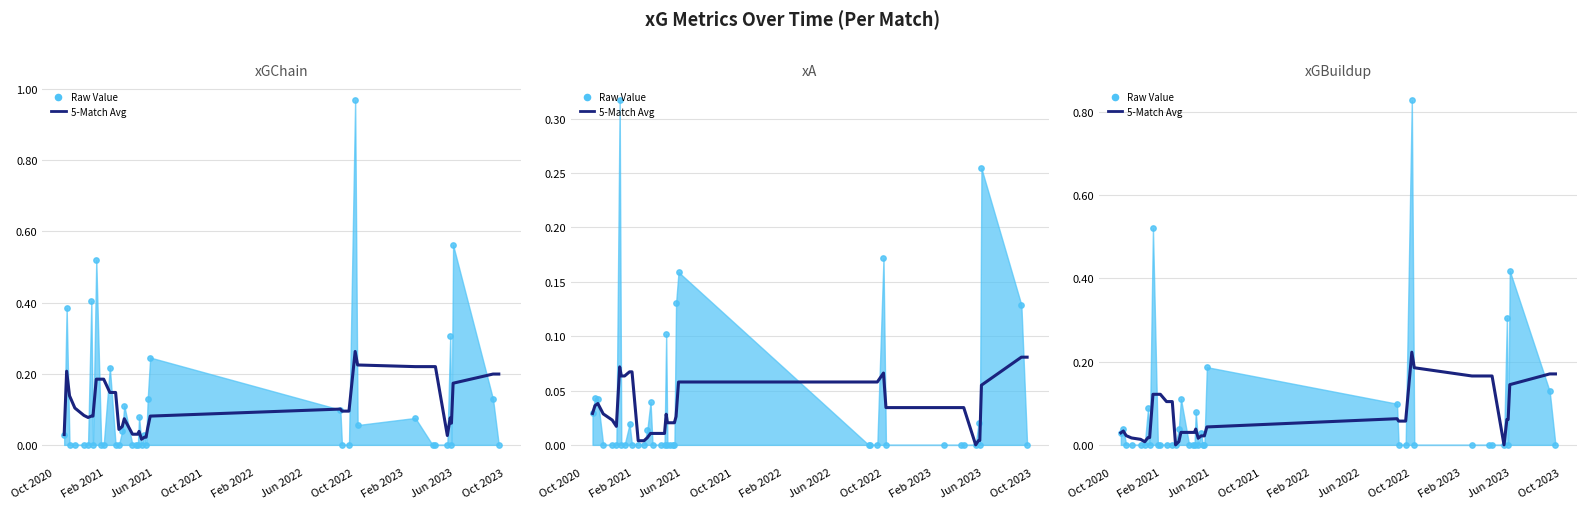

Which series reaches the maximum Y coordinate?

Raw Value